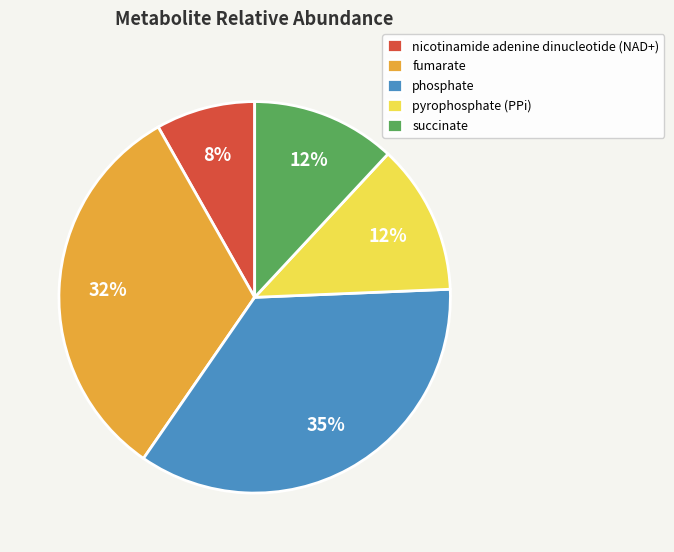

To the nearest percent, what percentage of the pie is phosphate?

35%